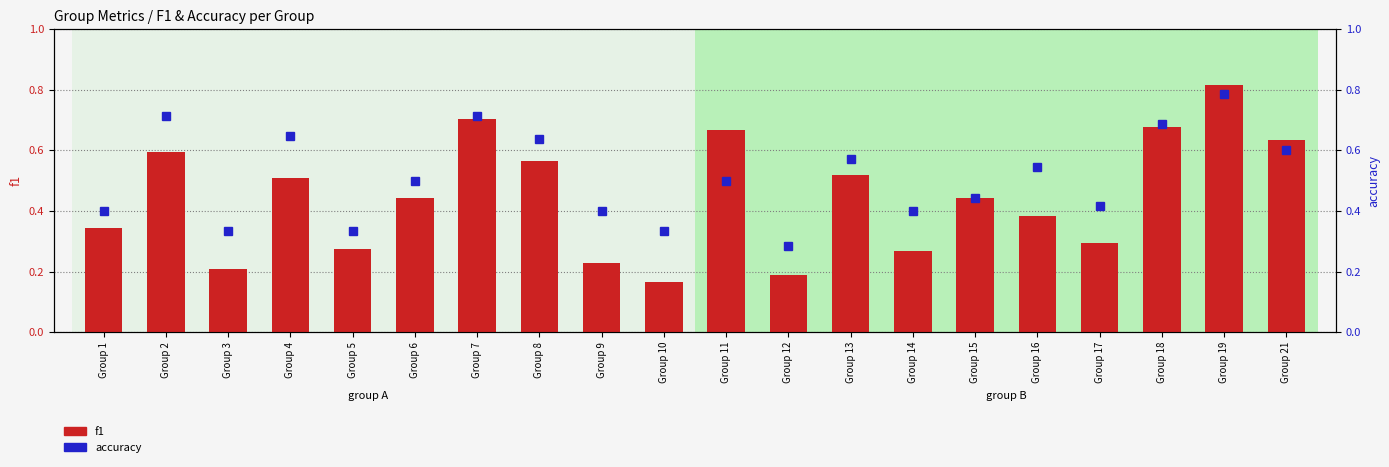

Rank the series at Group 2 from lowest to highest value.

f1, accuracy